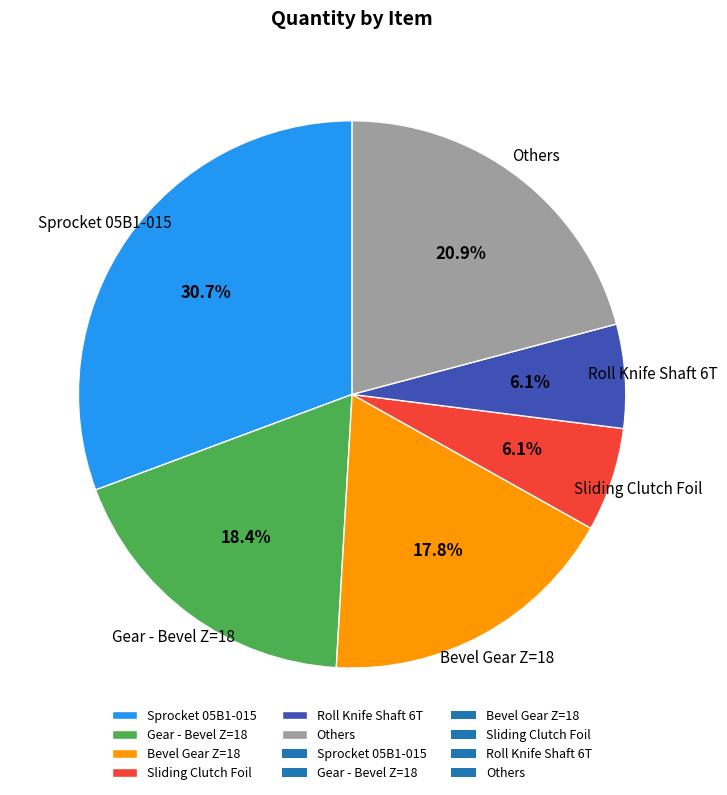

To the nearest percent, what is the average slice percentage?

17%